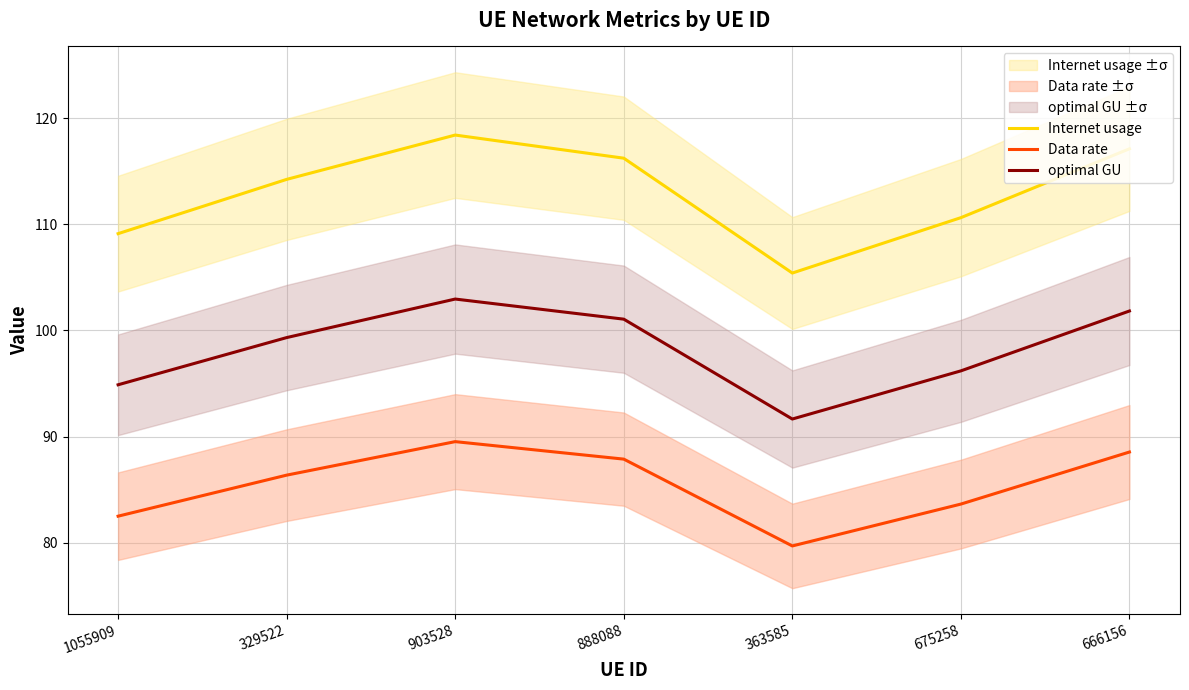

How many series are shown in this chart?

3